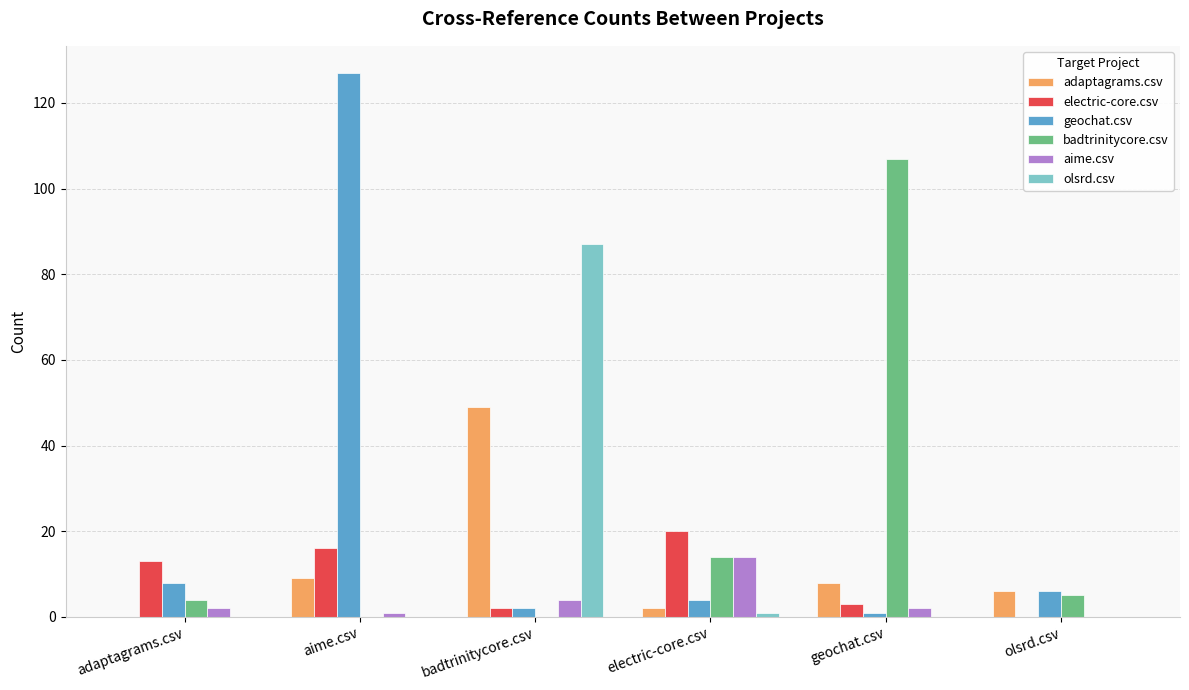

True or false: badtrinitycore.csv has a value of 25 at electric-core.csv.

False